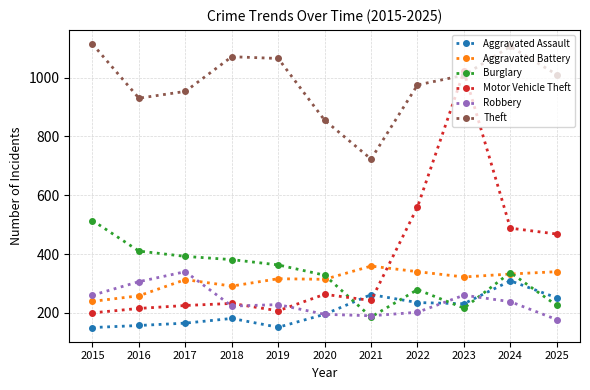

True or false: Aggravated Assault and Aggravated Battery cross at least once.

False